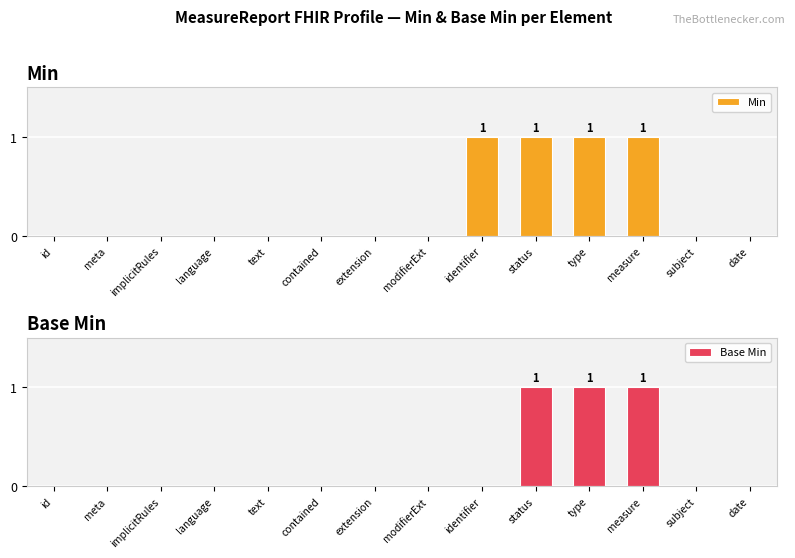

At which category is the sum across all series the highest?

status